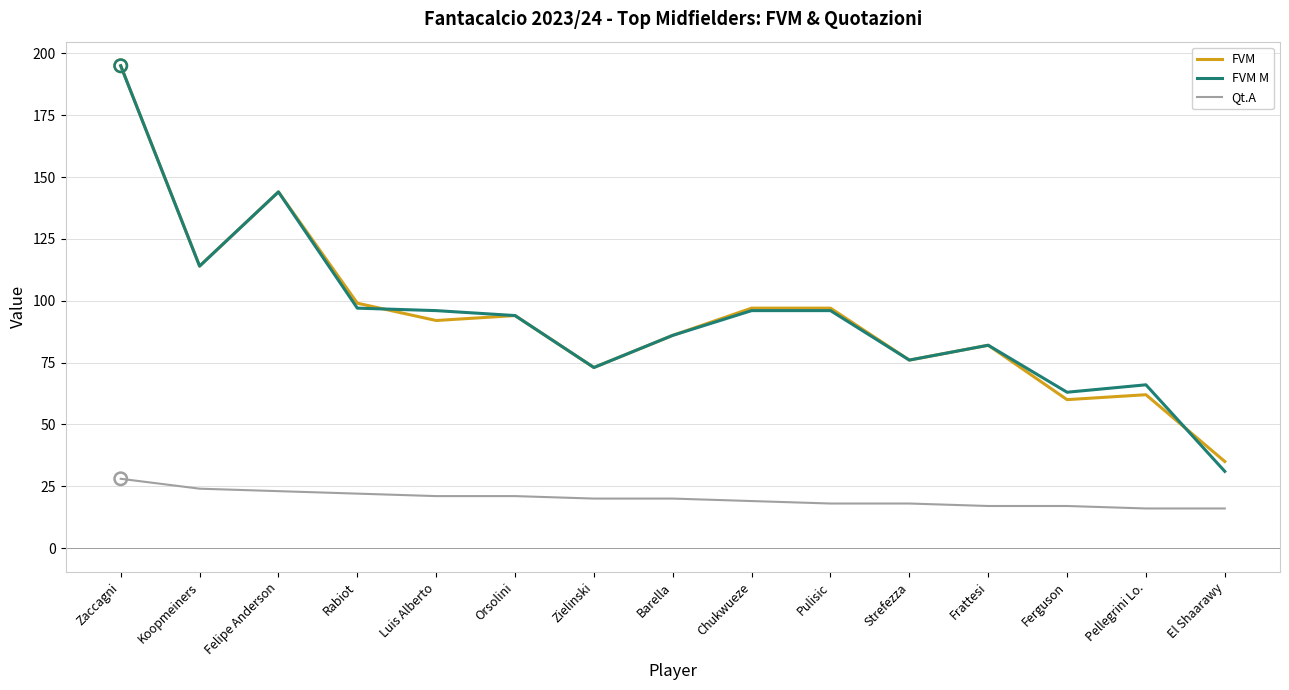

What are all the series names shown in the legend?

FVM, FVM M, Qt.A